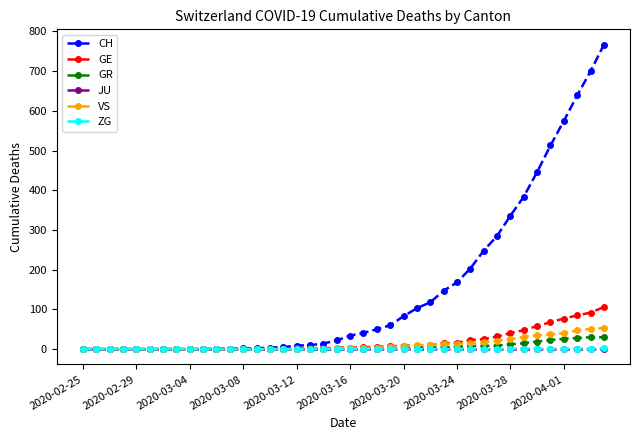

Which series has the widest spread of values?

CH